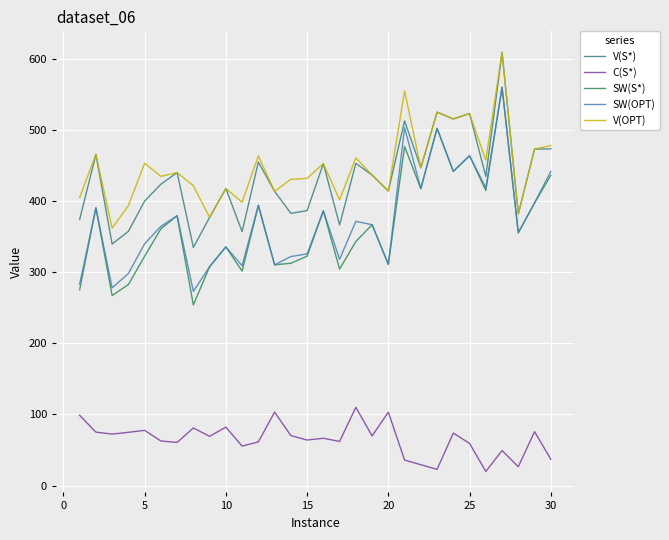

What is the difference between the maximum and second lowest values in the SW(S*) series?

292.9